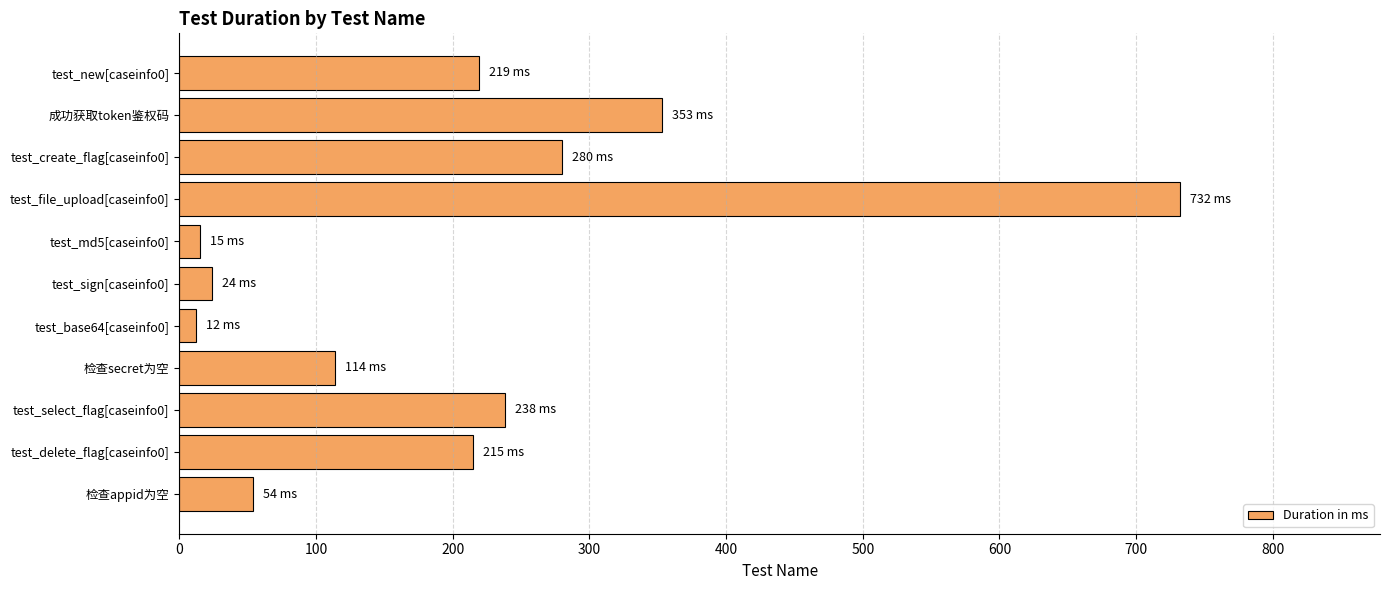

Where is the data nearest to the value 372?

成功获取token鉴权码